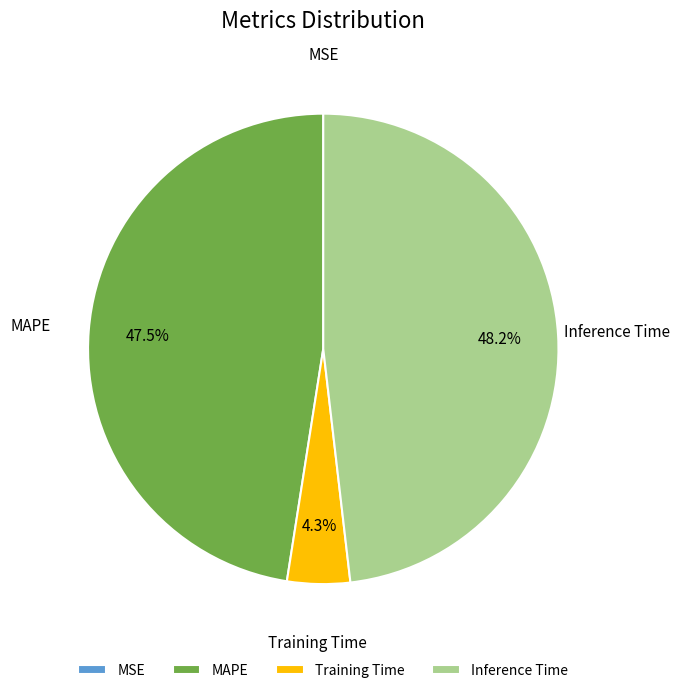

Does any single category account for the majority?

No